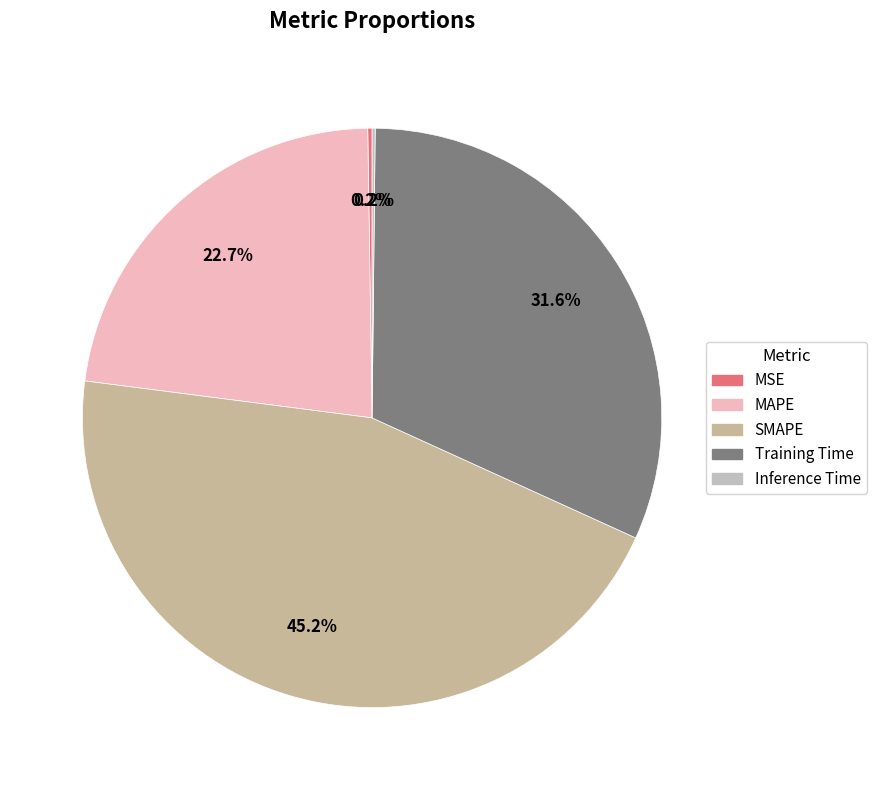

Is it true that MAPE is 23% of the pie?

True